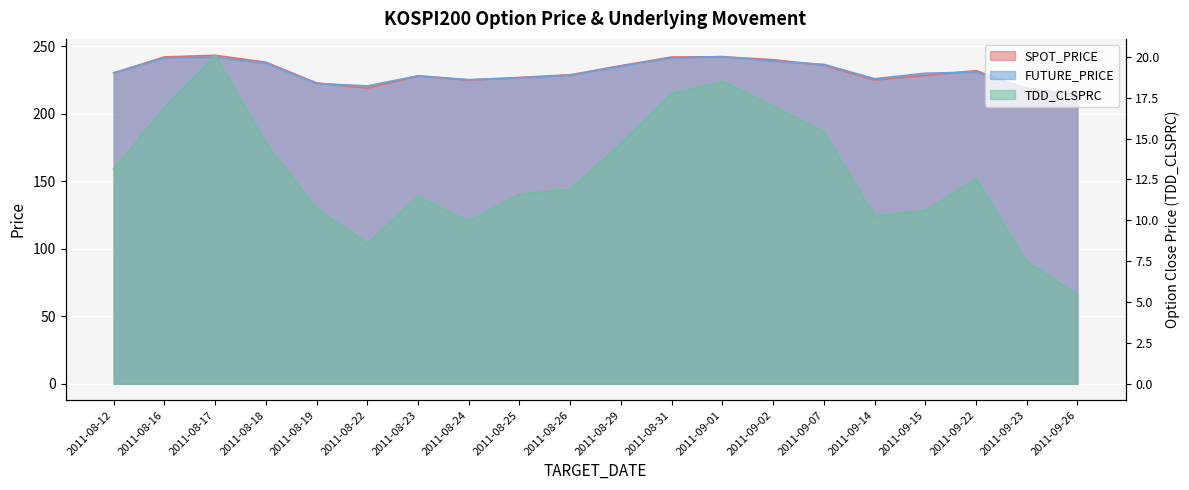

The FUTURE_PRICE series shows 343.9 at 2011-08-24. True or false?

False